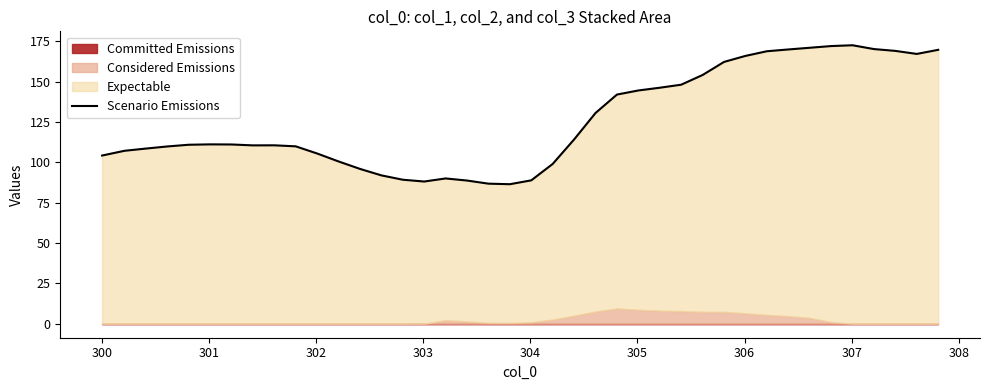

How many points are higher than both their immediate neighbors (excluding endpoints)?

4